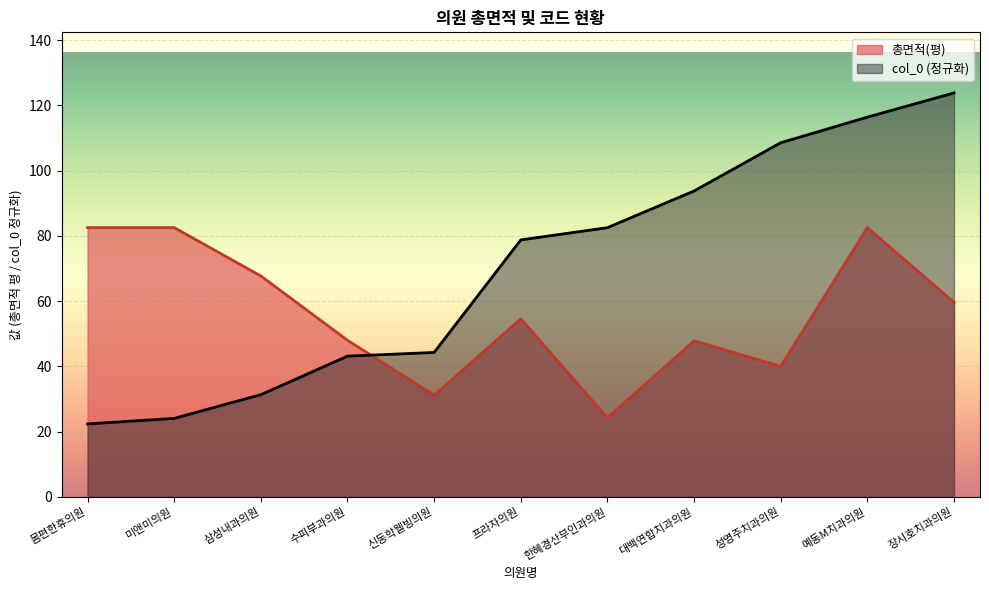

Reading right to left, list all the values displayed in this chart.

총면적(평): 장시호치과의원=59.6	예동M치과의원=82.5	성영주치과의원=40.0	대백연합치과의원=47.8	한혜경산부인과의원=24.2	프라자의원=54.6	신동학웰빙의원=31.1	수피부과의원=48.0	삼성내과의원=67.7	미앤미의원=82.5	몸편한휴의원=82.5
col_0: 장시호치과의원=123.8	예동M치과의원=116.4	성영주치과의원=108.5	대백연합치과의원=93.7	한혜경산부인과의원=82.5	프라자의원=78.8	신동학웰빙의원=44.3	수피부과의원=43.1	삼성내과의원=31.3	미앤미의원=24.1	몸편한휴의원=22.4